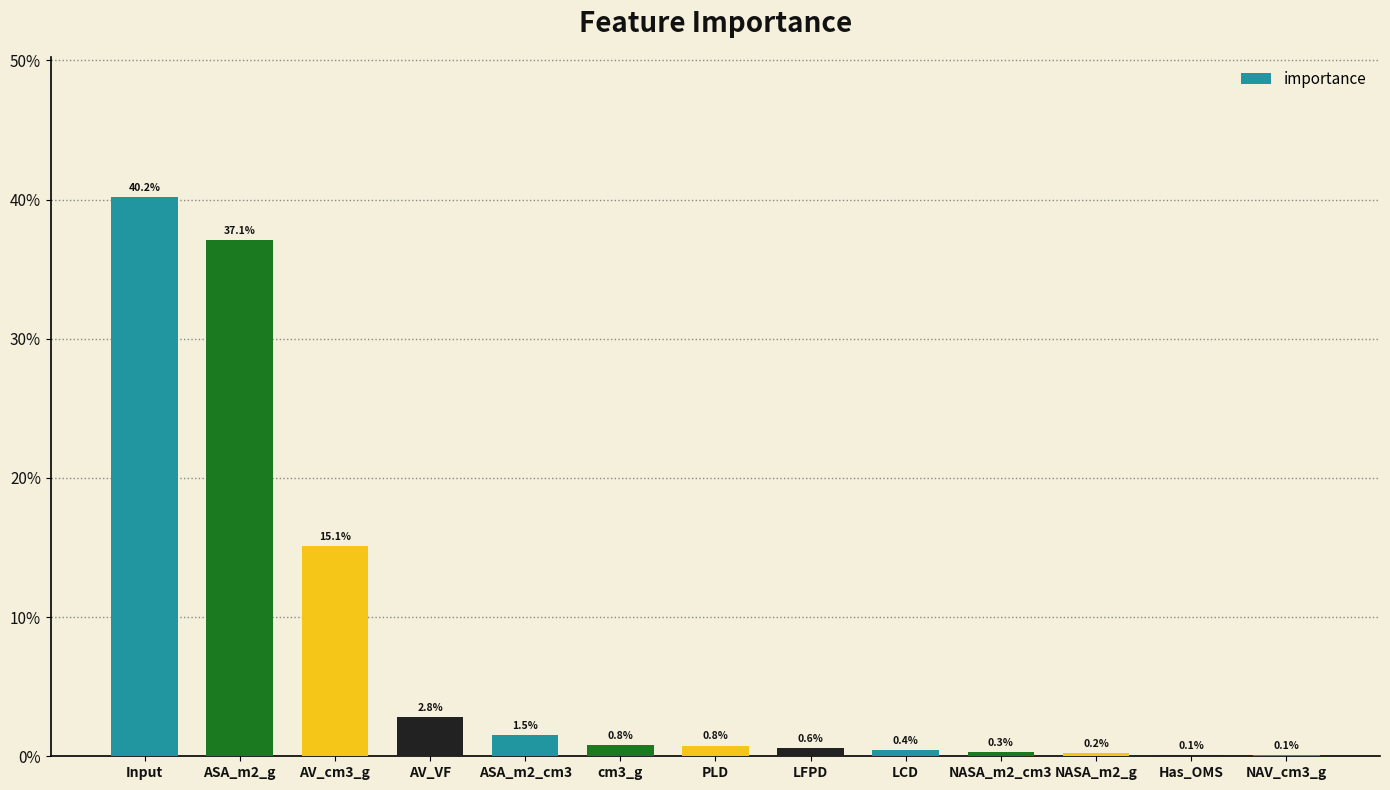

List the labels in order of value, smallest first.

NAV_cm3_g, Has_OMS, NASA_m2_g, NASA_m2_cm3, LCD, LFPD, PLD, cm3_g, ASA_m2_cm3, AV_VF, AV_cm3_g, ASA_m2_g, Input